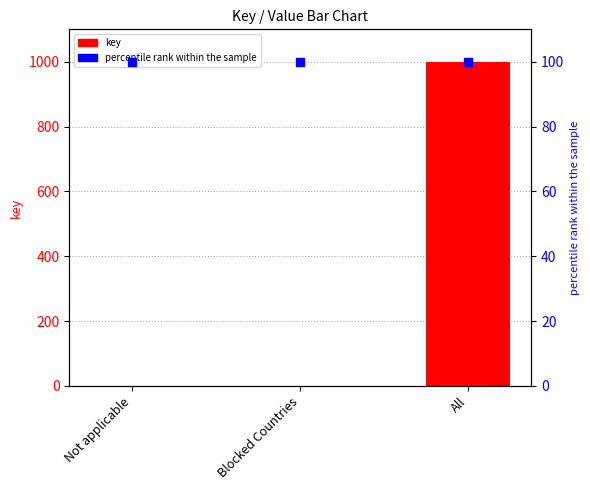

What is the maximum value shown in the chart?

999